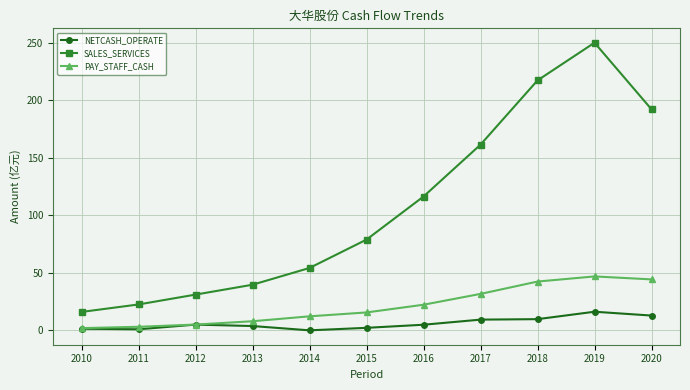

What are all the series names shown in the legend?

NETCASH_OPERATE, SALES_SERVICES, PAY_STAFF_CASH